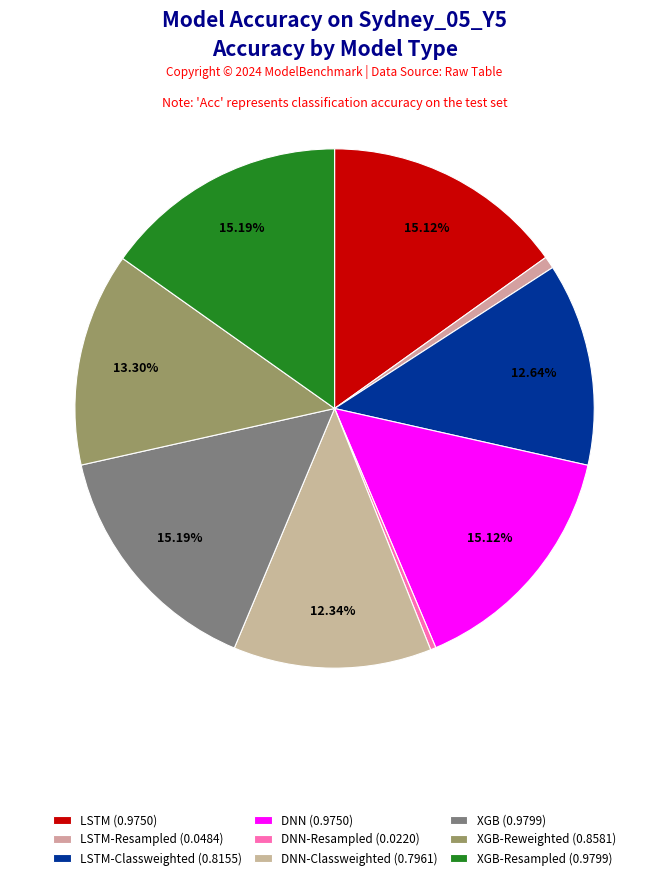

How many slices are in this pie chart?

9